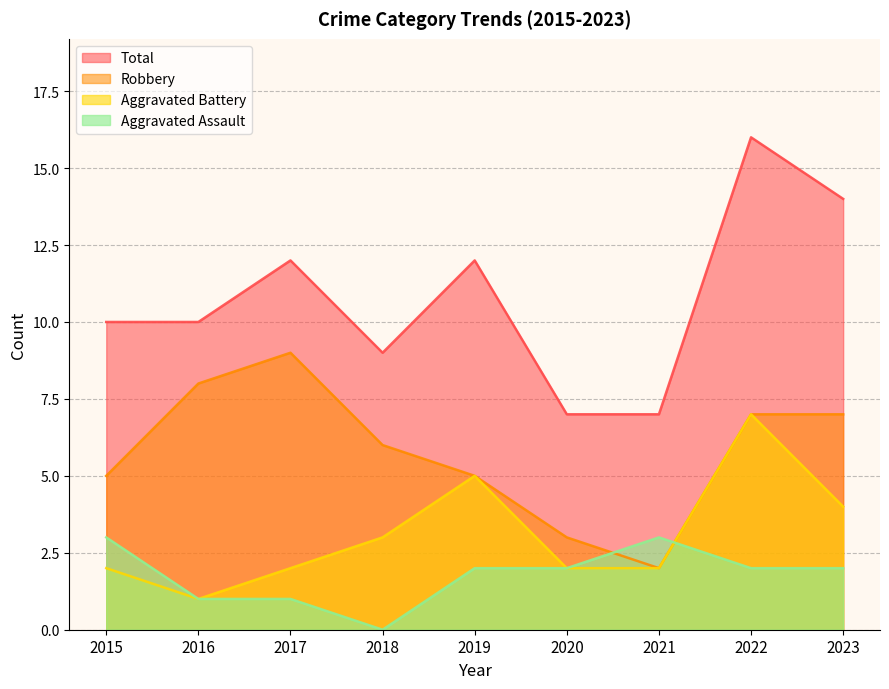

At which category is the sum across all series the highest?

2022